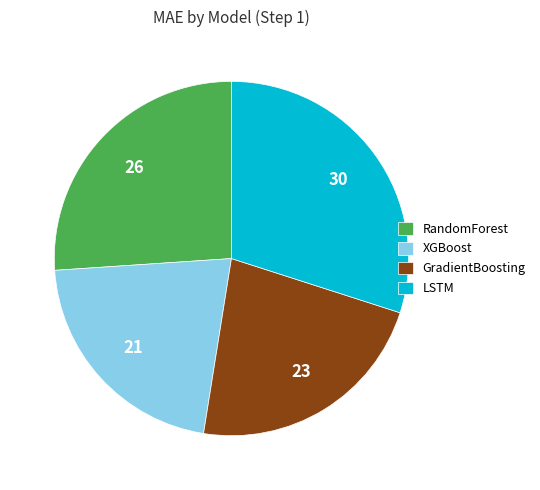

What is the largest slice in the pie chart?

LSTM